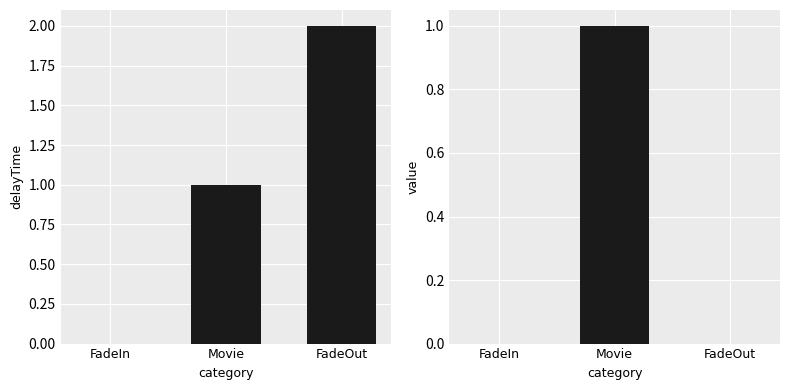

What is the label of the 3rd bar from the right?

FadeIn